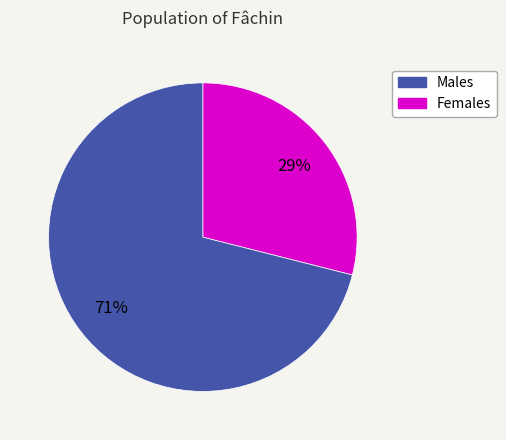

Is there any slice that represents more than half of the pie?

Yes